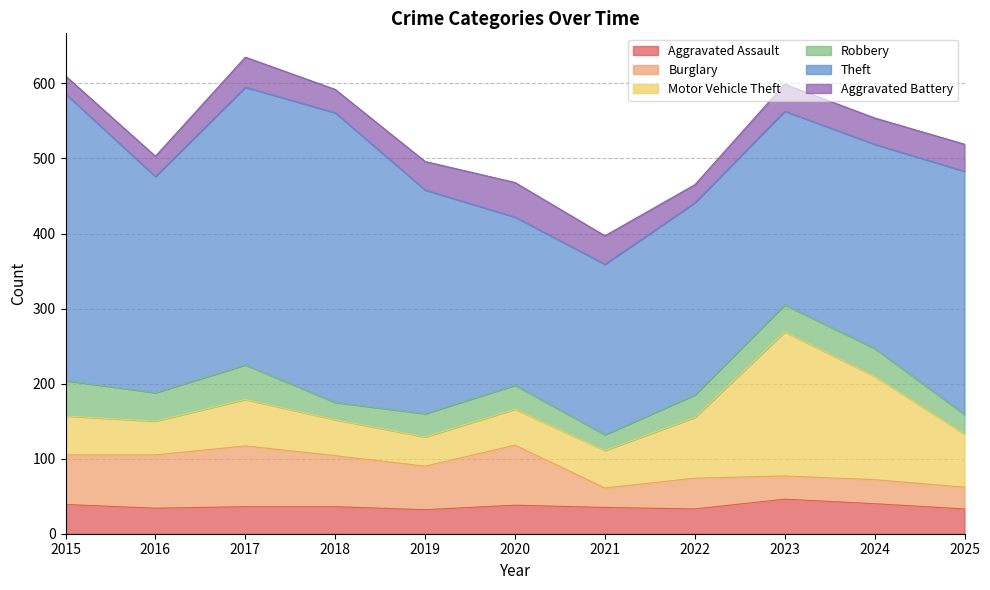

True or false: Theft and Motor Vehicle Theft intersect in this chart.

False